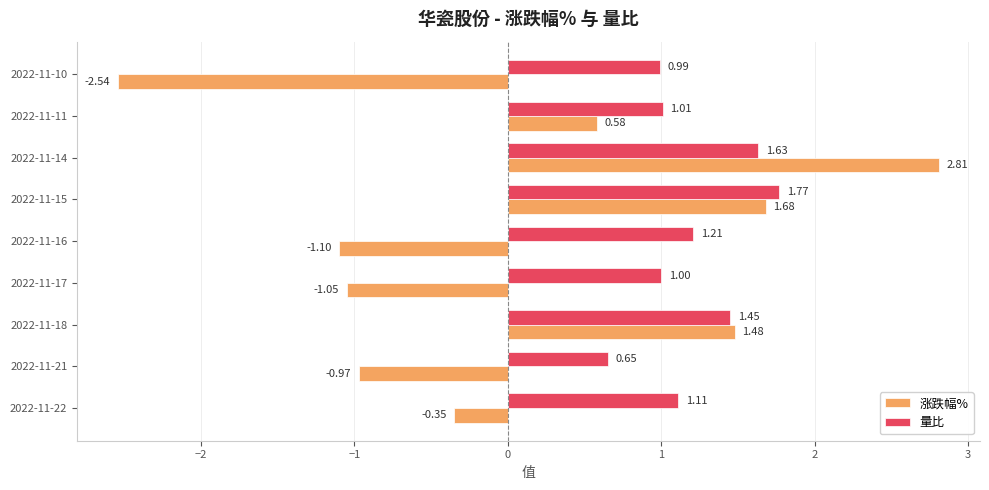

What is the sum of all 涨跌幅% values?

0.5